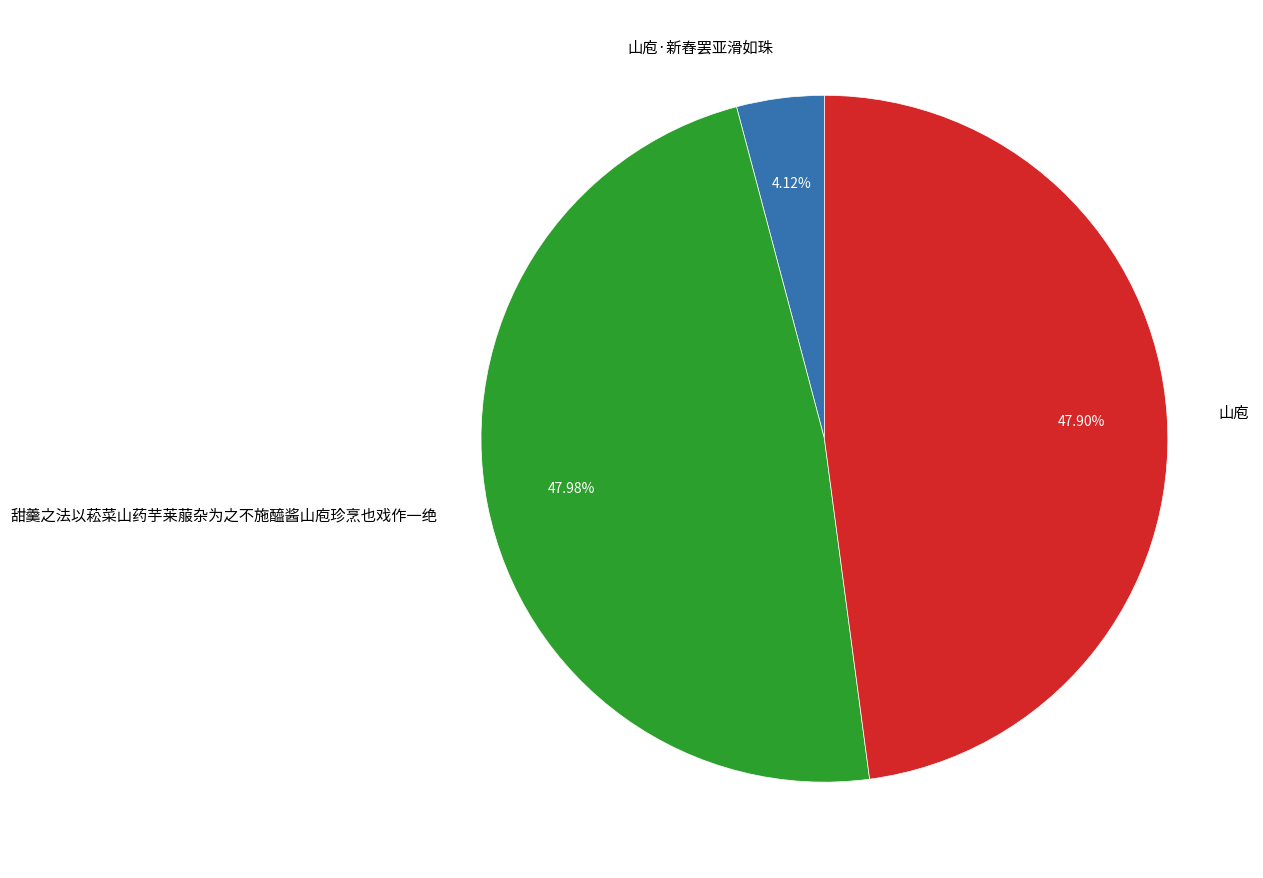

How many segments does this pie chart have?

3